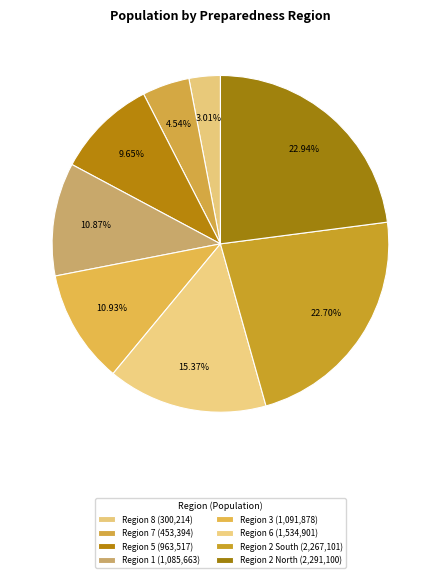

Is there any slice that represents more than half of the pie?

No